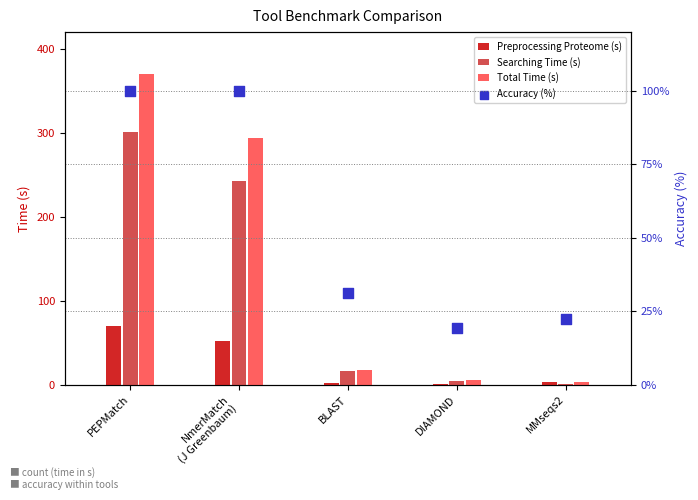

Is the value of Total Time (s) at DIAMOND greater than the value of Accuracy (%) at PEPMatch?

No